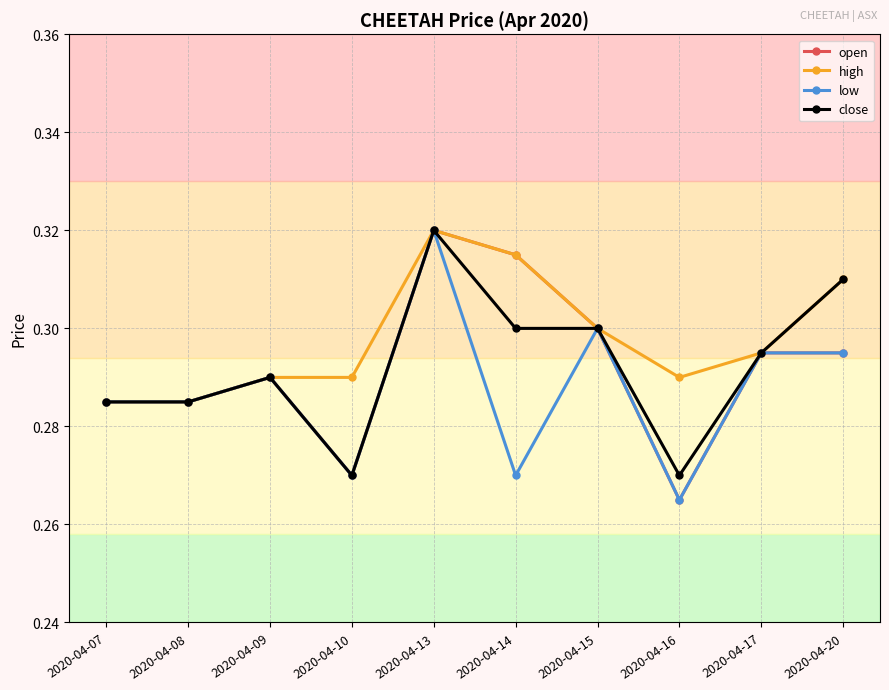

At which label does high reach its peak?

2020-04-13